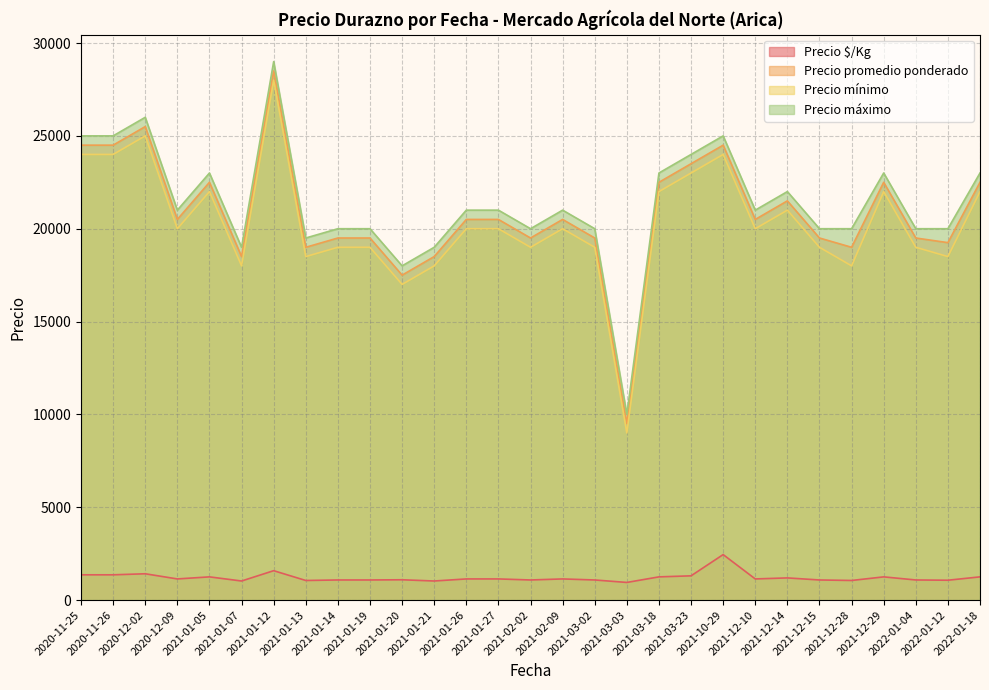

What is the difference between the maximum and minimum values in the Precio mínimo series?

19000.0